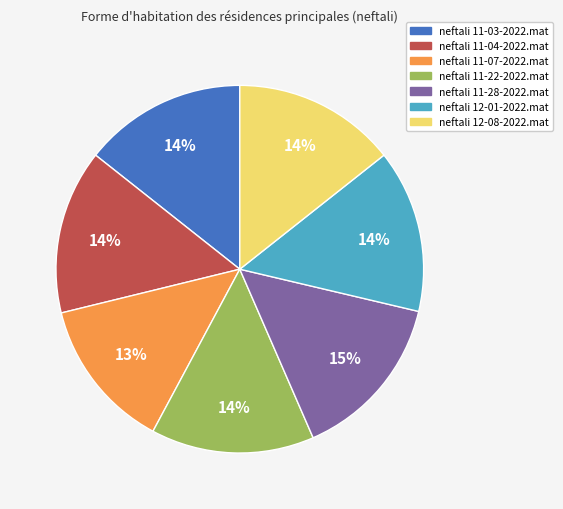

Is there a majority slice in this chart?

No